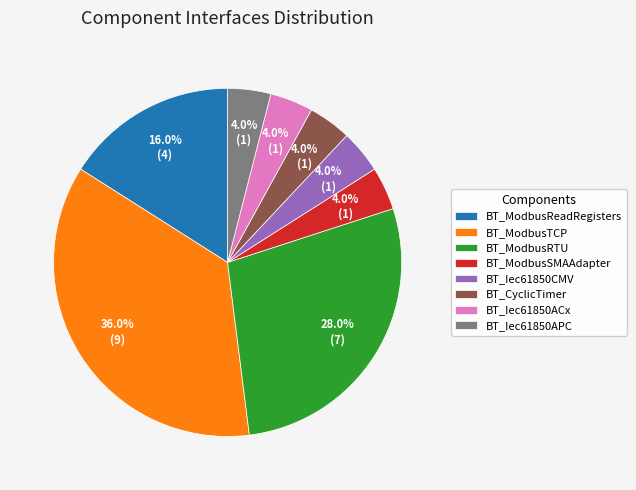

Is the sum of BT_Iec61850ACx and BT_ModbusTCP greater than half?

No